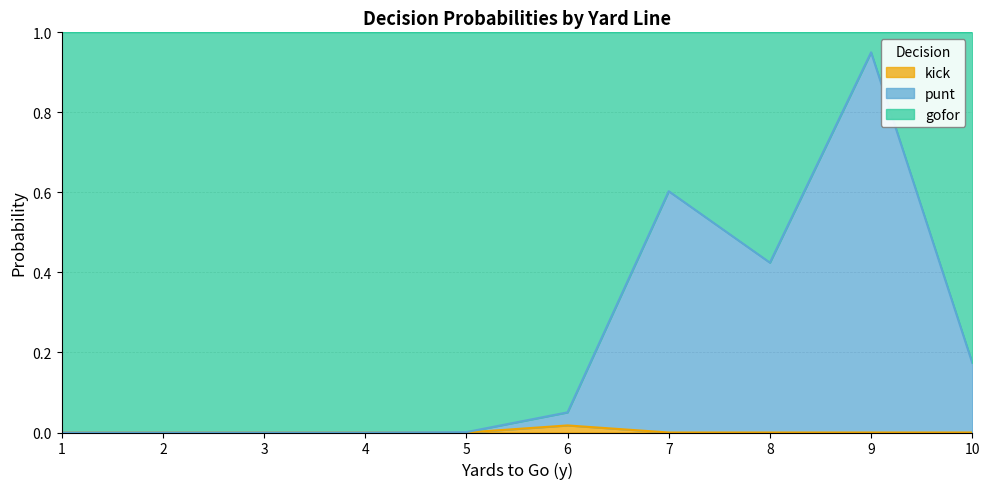

Does the chart display data point markers on the line(s)?

No